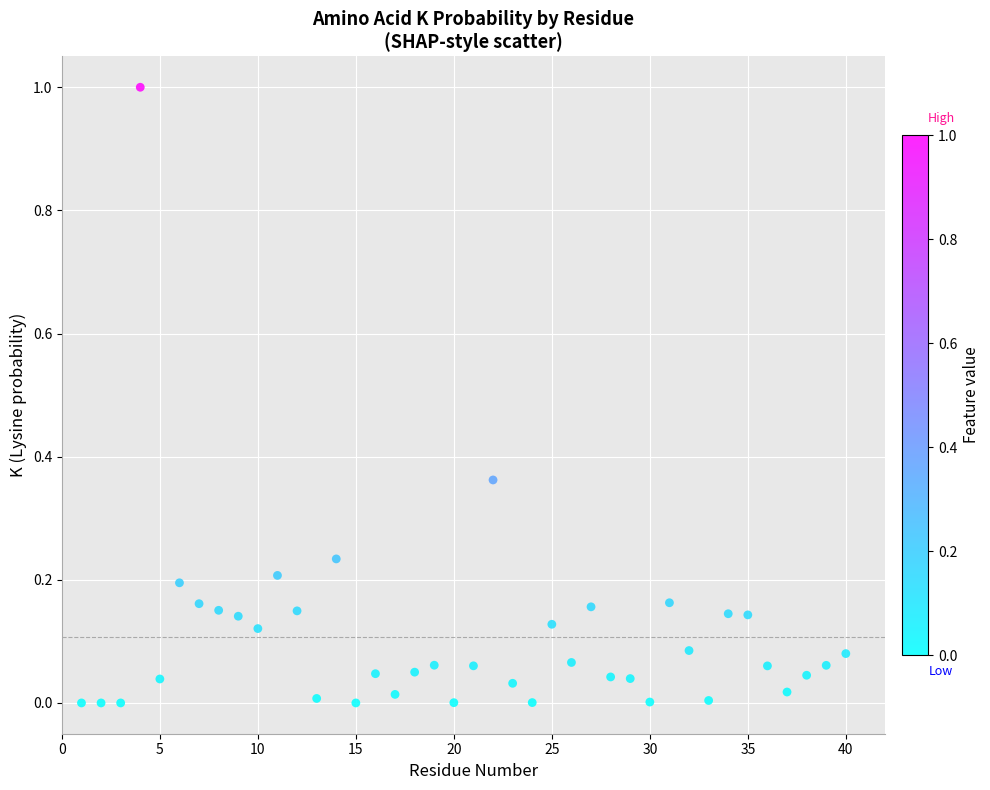

What is the range of X values (max minus min)?

39.0